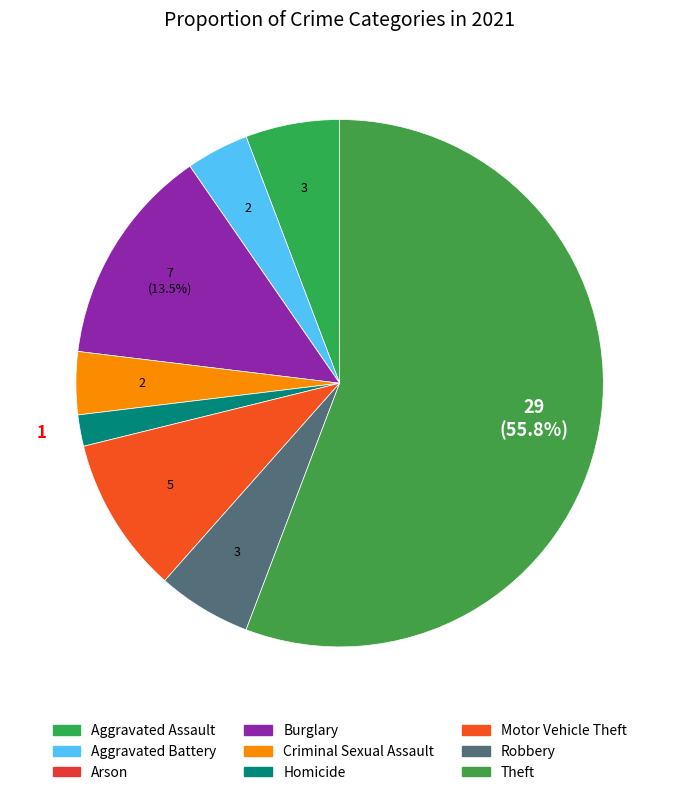

Count the number of slices in the pie.

9